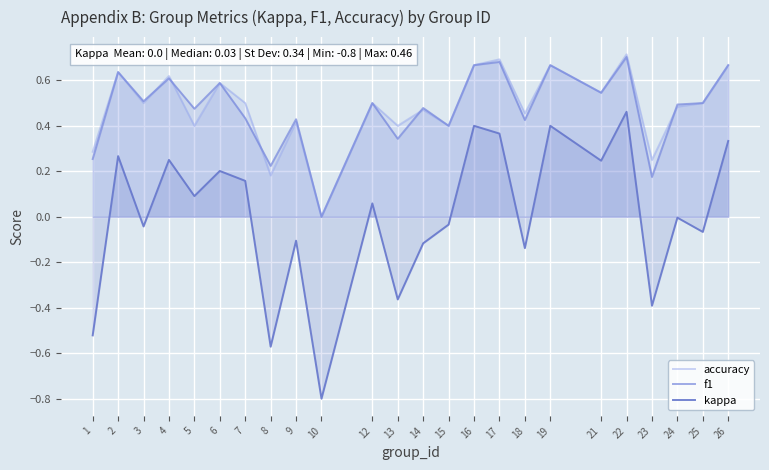

Which series has the largest range (max minus min)?

kappa